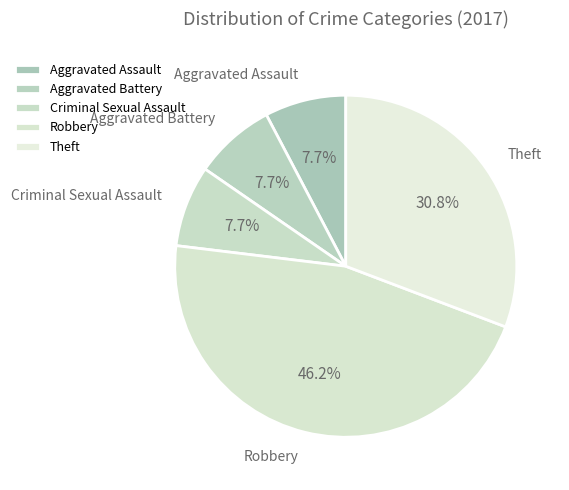

Is the sum of Criminal Sexual Assault and Robbery greater than half?

Yes